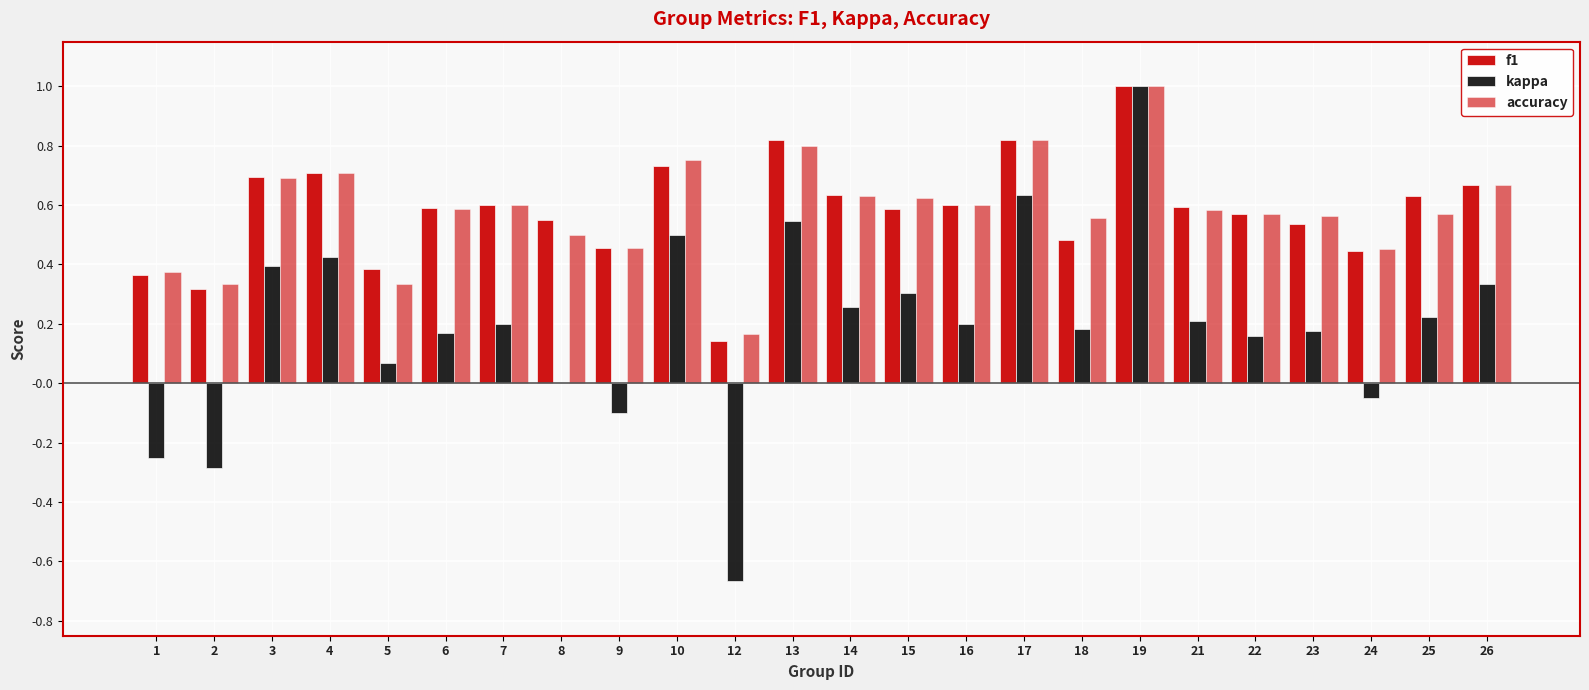

What is the spread (max minus min) of values at 23?

0.4